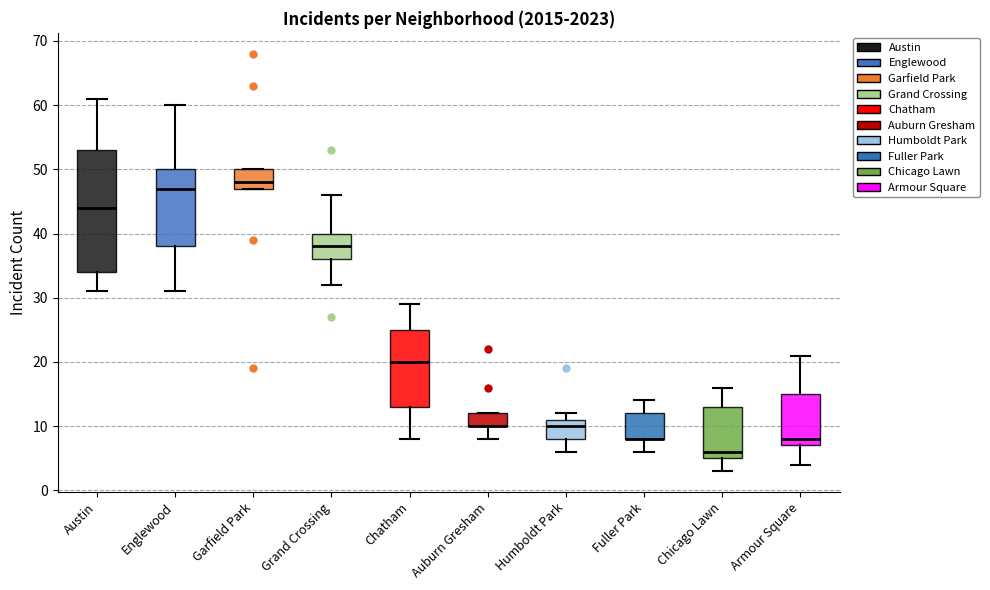

Reading left to right, read every box against the y-axis: the position of its median line, the range the box covers, and the ends of its whiskers. The values are not printed on the chart, so give them approximately, as read against the axis.

Austin: median 44, box 34 to 53, whiskers 31 to 61
Englewood: median 47, box 38 to 50, whiskers 31 to 60
Garfield Park: median 48, box 47 to 50, whiskers 47 to 50
Grand Crossing: median 38, box 36 to 40, whiskers 32 to 46
Chatham: median 20, box 13 to 25, whiskers 8 to 29
Auburn Gresham: median 10 (drawn on the box's lower edge), box 10 to 12, whiskers 8 to 12
Humboldt Park: median 10, box 8 to 11, whiskers 6 to 12
Fuller Park: median 8 (drawn on the box's lower edge), box 8 to 12, whiskers 6 to 14
Chicago Lawn: median 6, box 5 to 13, whiskers 3 to 16
Armour Square: median 8, box 7 to 15, whiskers 4 to 21